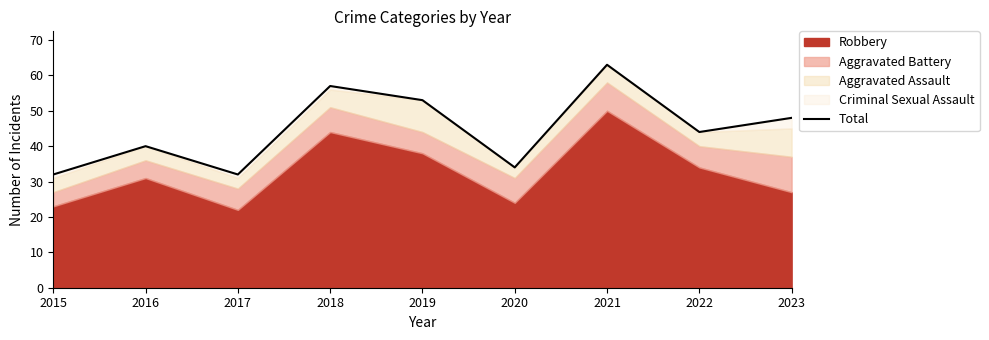

How many lines are shown in the chart?

1